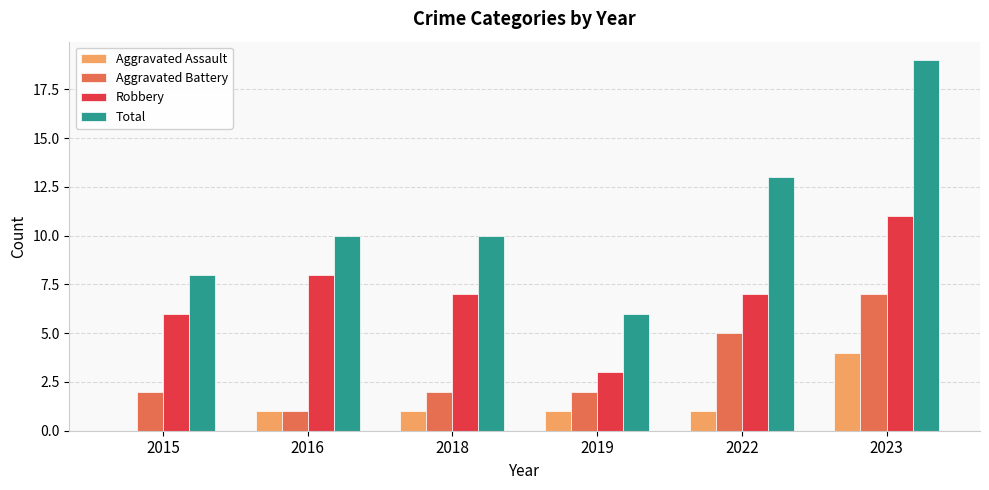

Between 2016 and 2019, which series saw the biggest shift?

Robbery